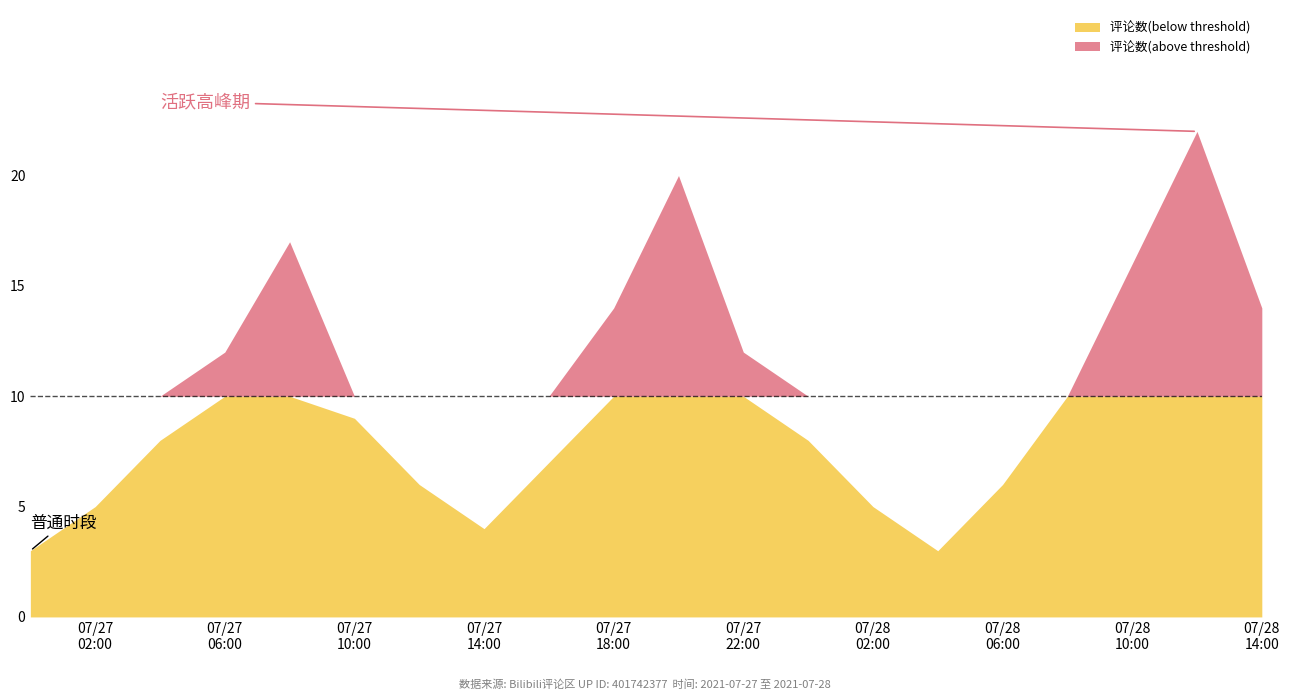

What position from the right is 2021-07-28 08:00?

4